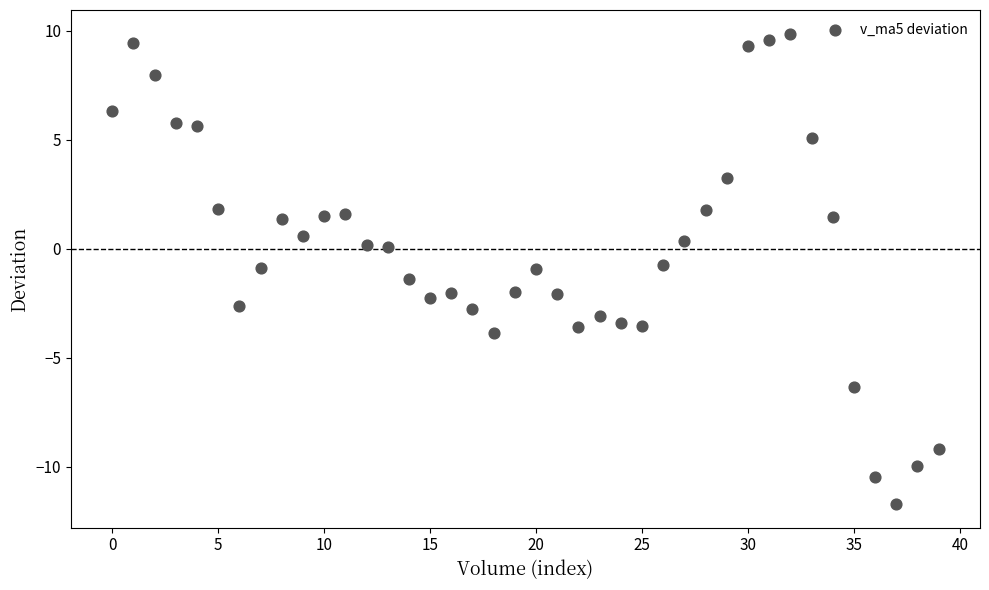

How many data points are displayed?

40